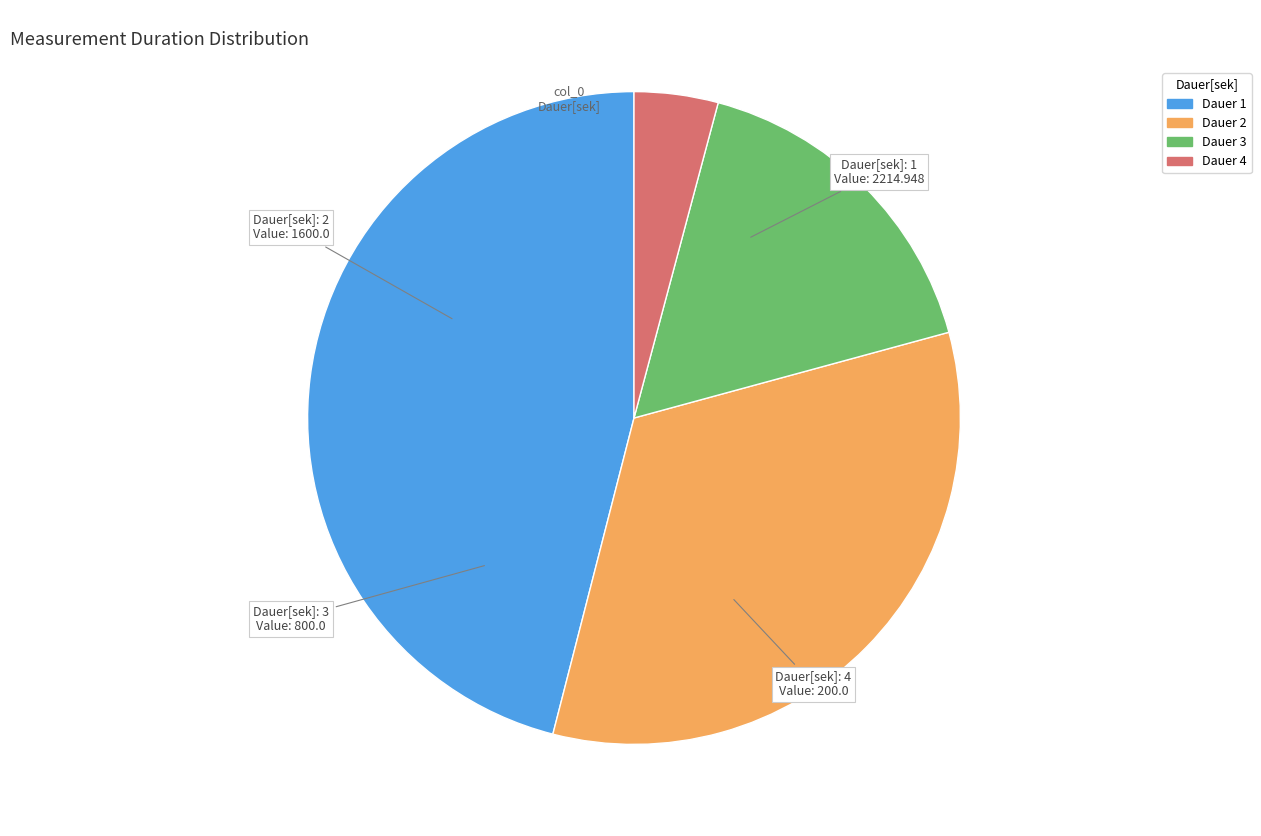

How many slices are in this pie chart?

4